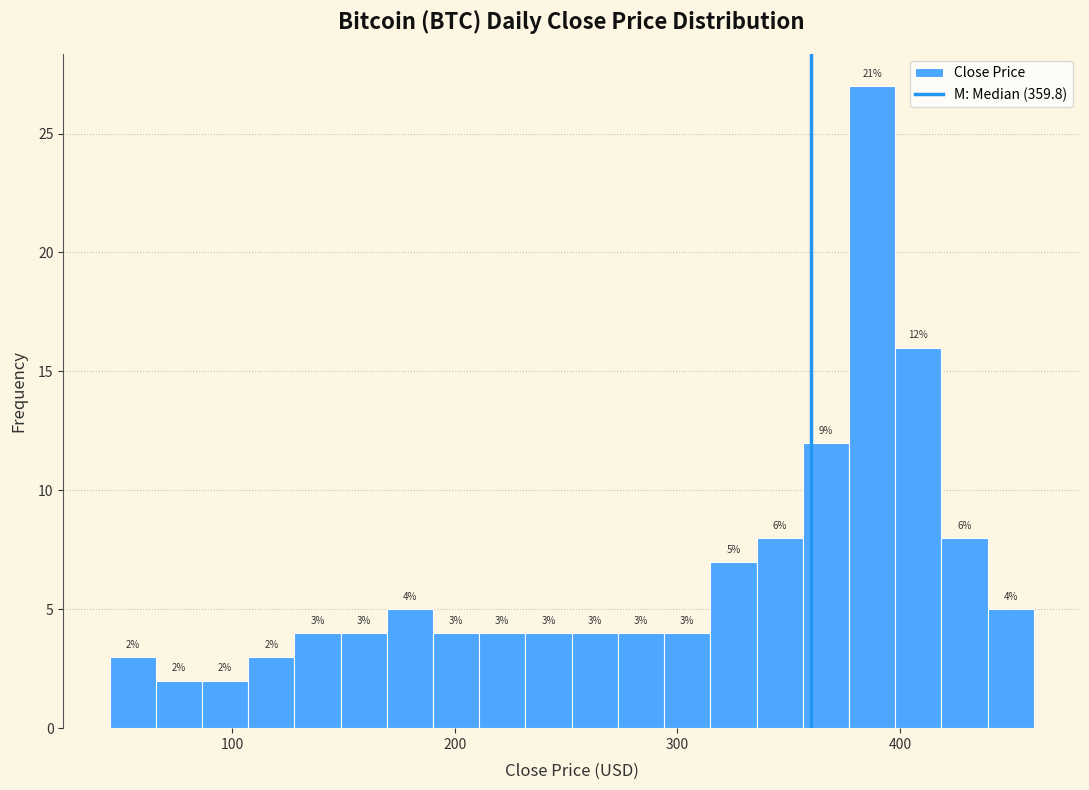

Around what value on the x-axis is the tallest bar? Give the approximate position of its centre, as read against the axis.

390